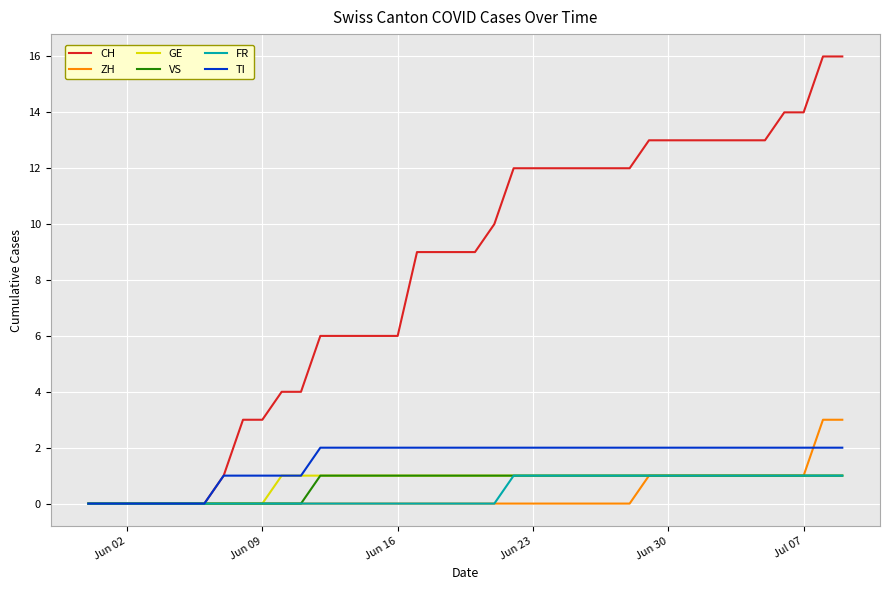

What is the greatest value displayed?

16